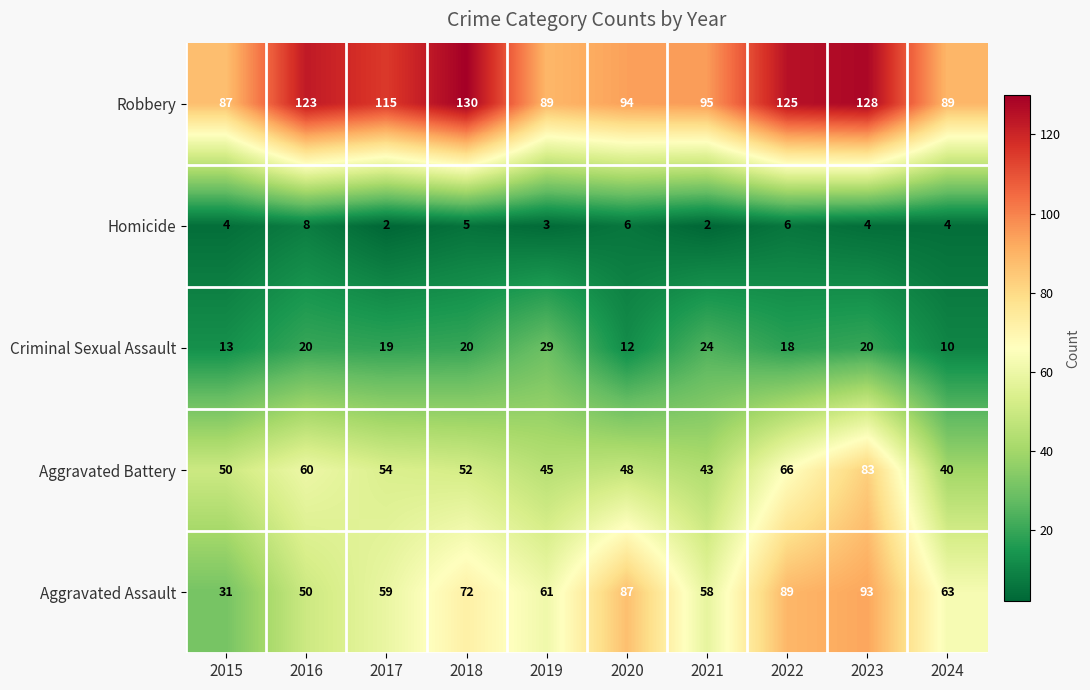

The value of Aggravated Assault at 2020 is 150. True or false?

False